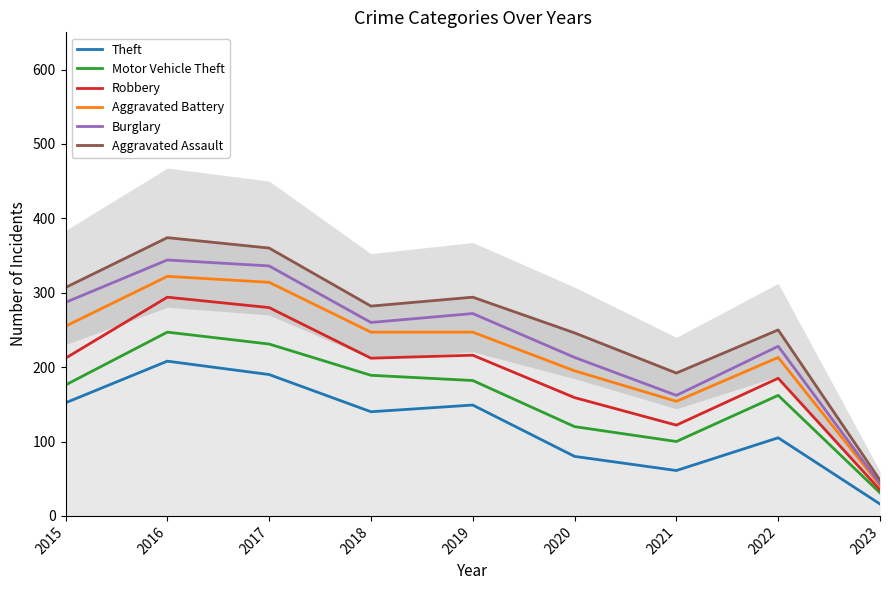

At which label does Burglary reach its peak?

2016